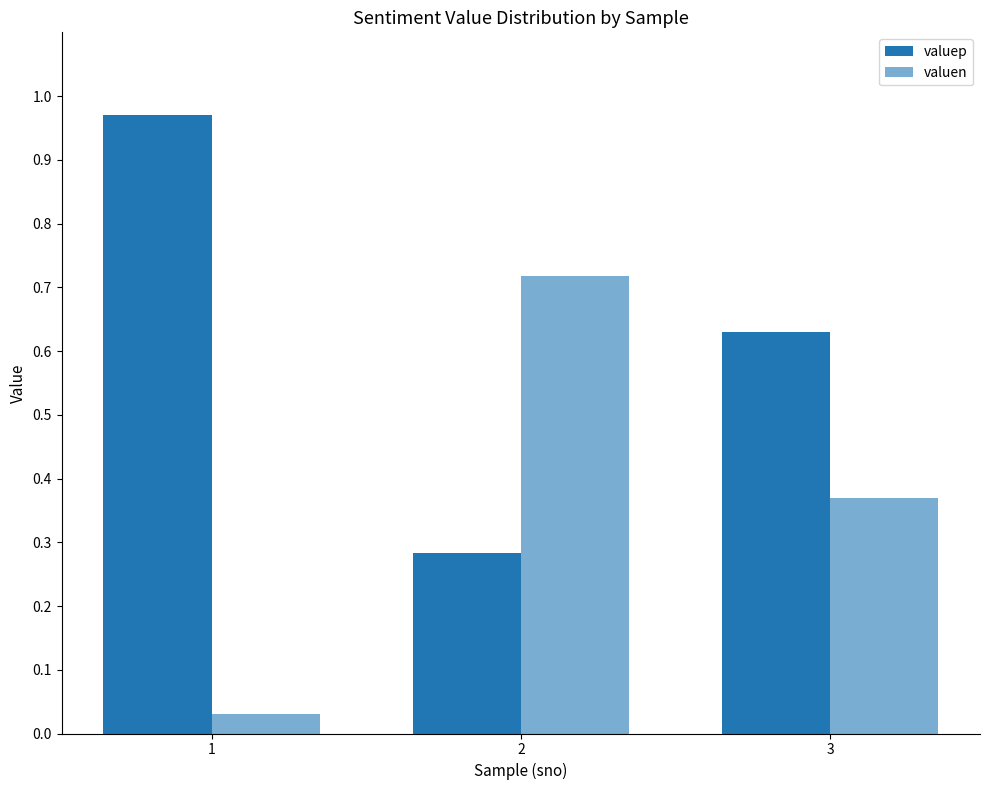

At which label is valuen closest to 0?

1